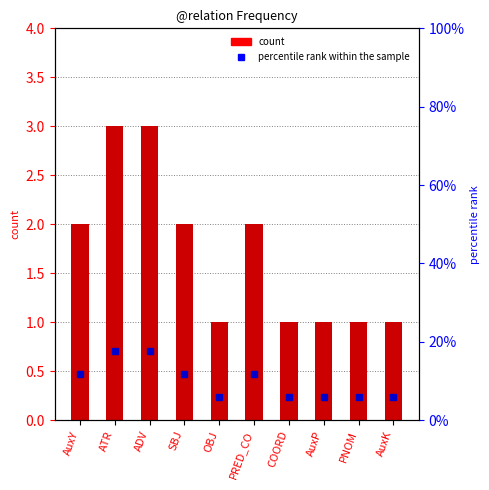

At which category does the chart reach its peak across all series?

ATR